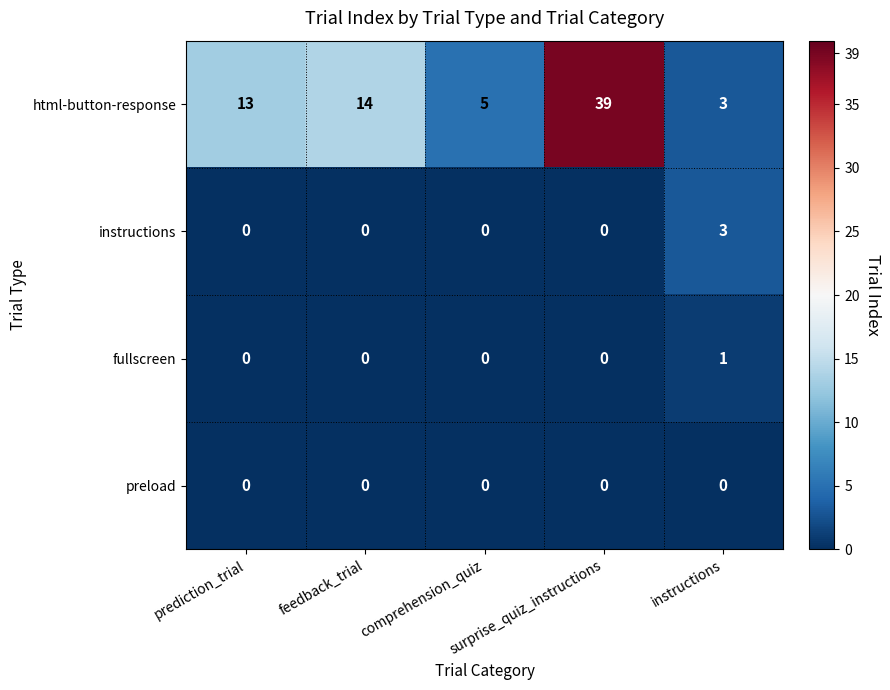

Which series has the largest range (max minus min)?

html-button-response